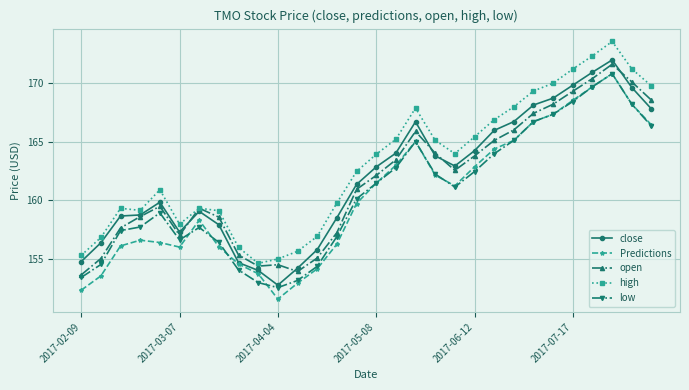

What is the maximum value for Predictions?

170.8